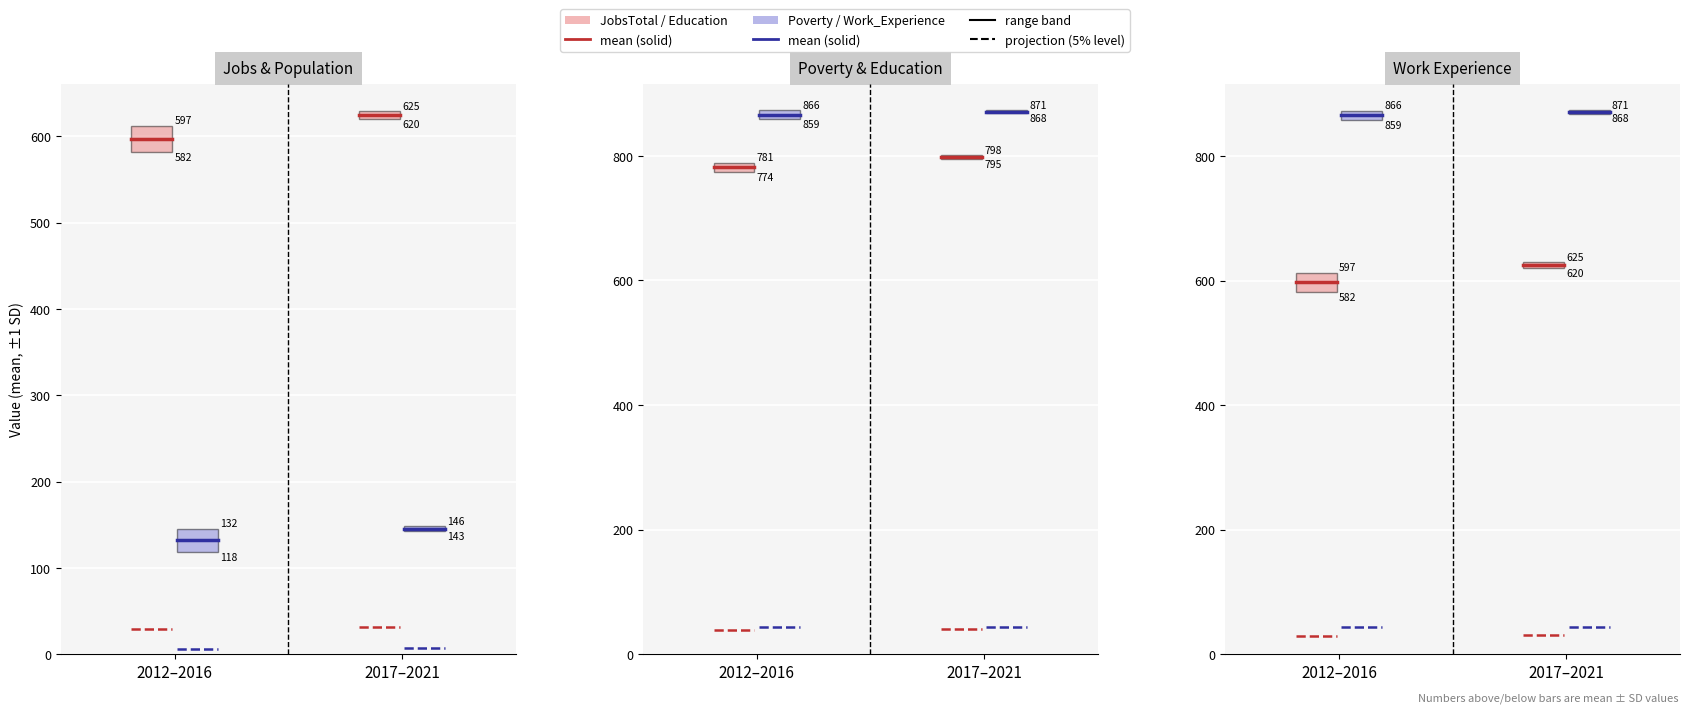

What is the label of the 2nd point from the right?

2012–2016